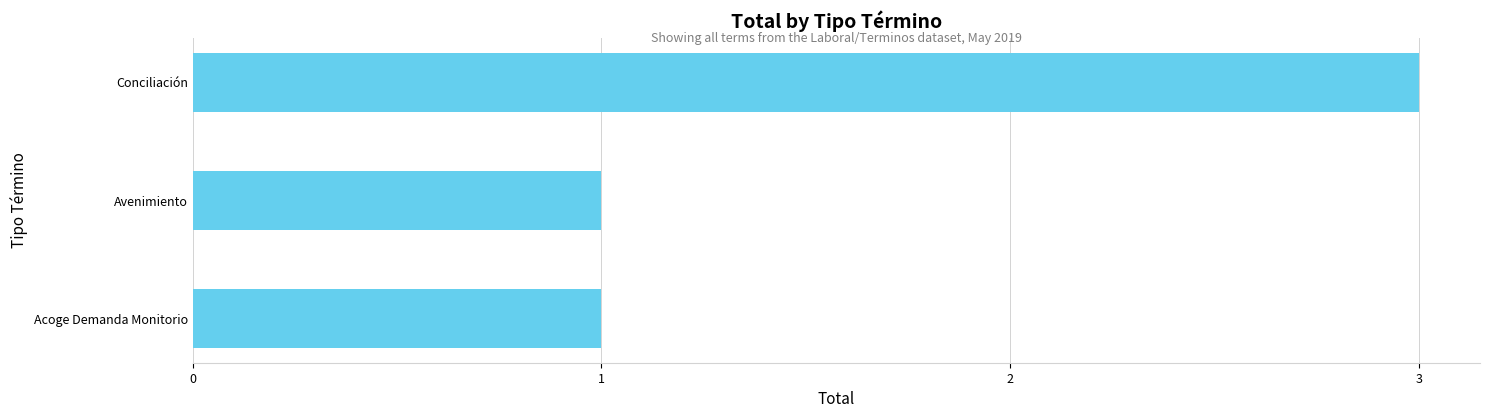

True or false: the data shows 1 at Acoge Demanda Monitorio.

True